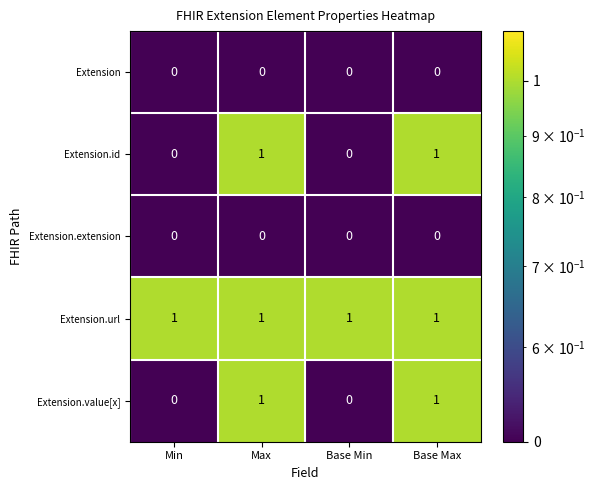

At how many categories does at least one series exceed 0?

4